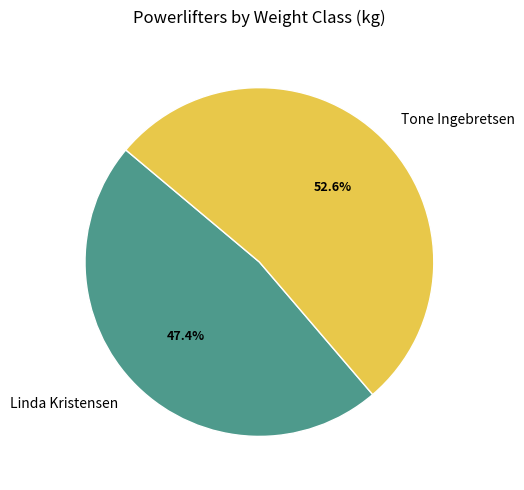

What is the total percentage of Linda Kristensen and Tone Ingebretsen?

100.0%